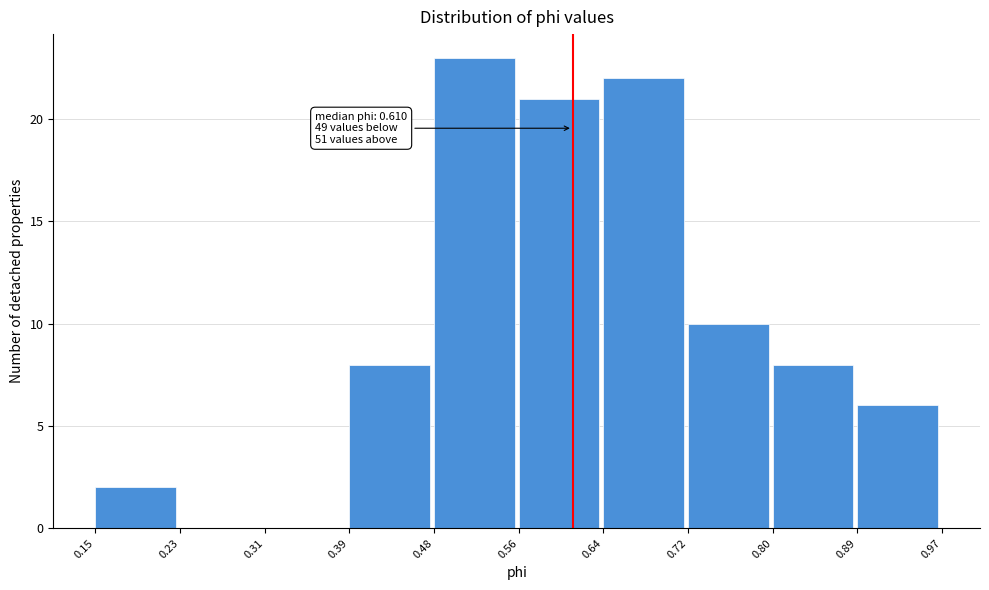

Which range on the x-axis has the tallest bar?

0.48 to 0.56